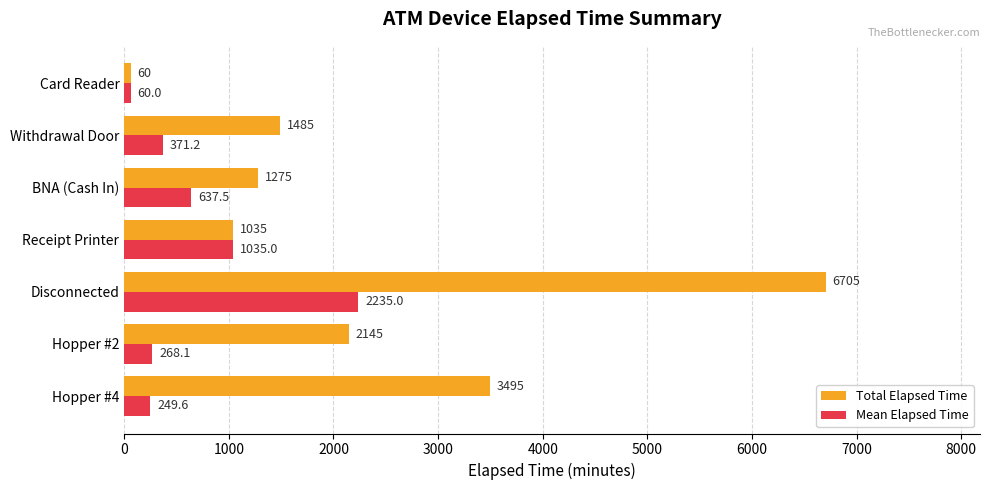

Which series has the largest range (max minus min)?

Total Elapsed Time